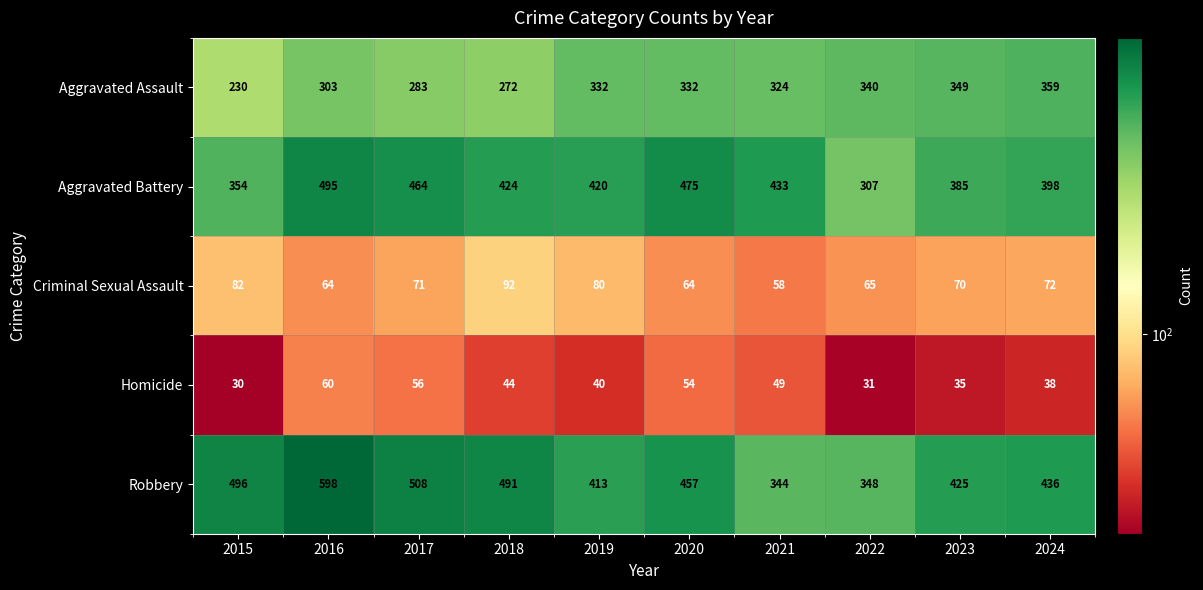

Rank the series by their maximum value, from lowest to highest.

Homicide, Criminal Sexual Assault, Aggravated Assault, Aggravated Battery, Robbery